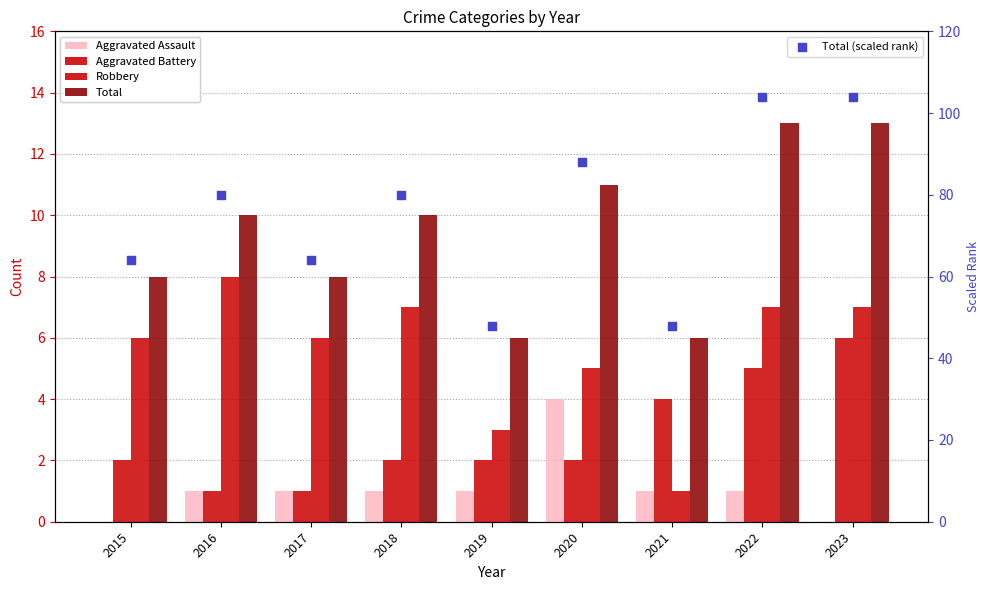

Which series has the largest Y range (max minus min)?

Total (scaled rank)